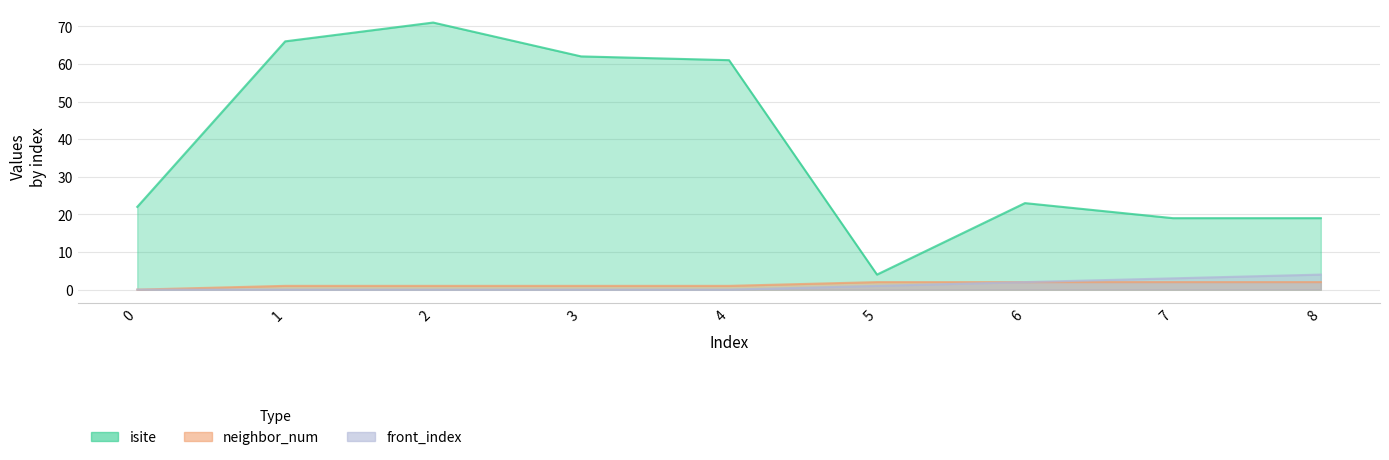

How many lines are shown in the chart?

3